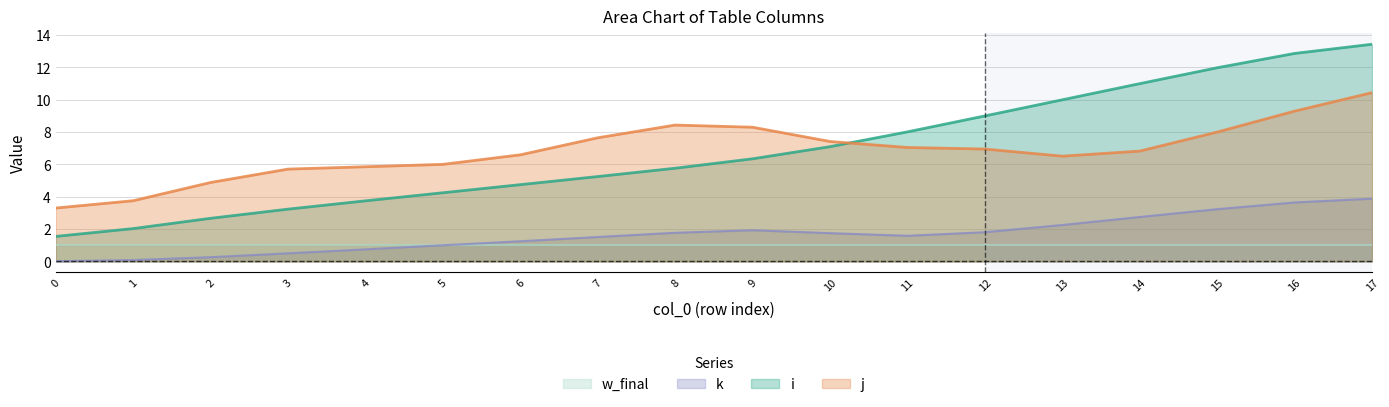

True or false: j and k cross at least once.

False